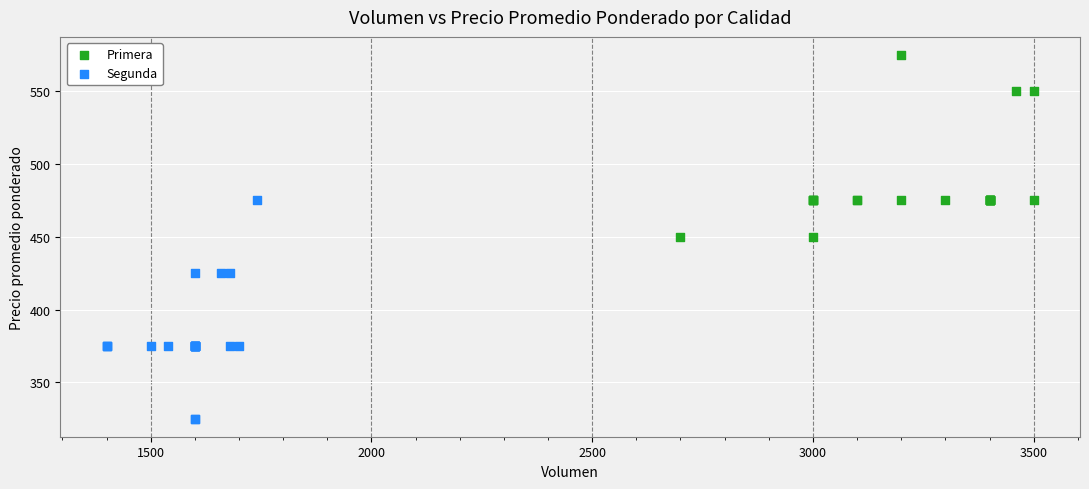

Which series reaches the maximum Y coordinate?

Primera